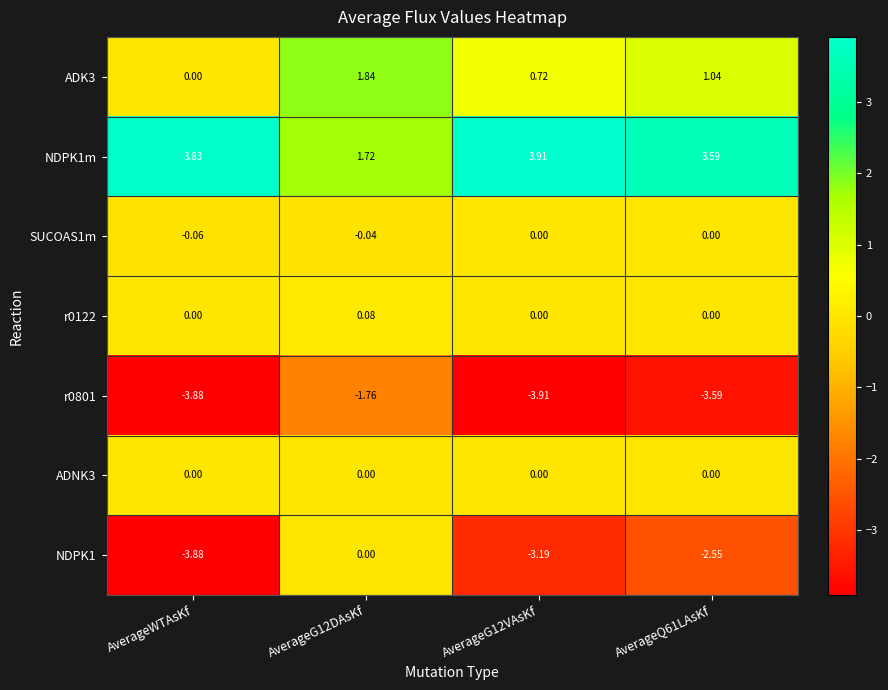

Is the value of SUCOAS1m at AverageG12VAsKf greater than the value of ADK3 at AverageQ61LAsKf?

No